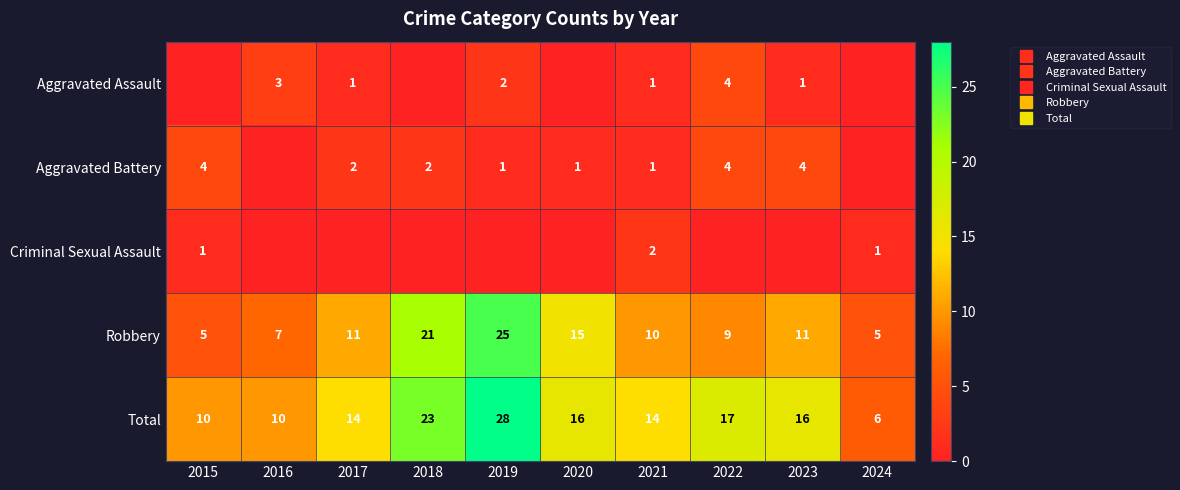

What is the sum of all Robbery values?

119